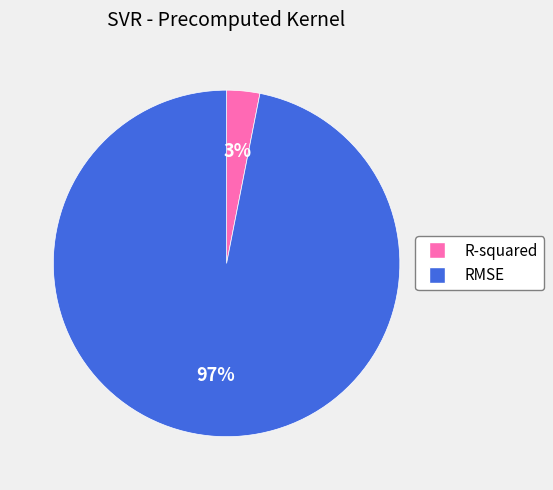

Which slice is the largest?

RMSE